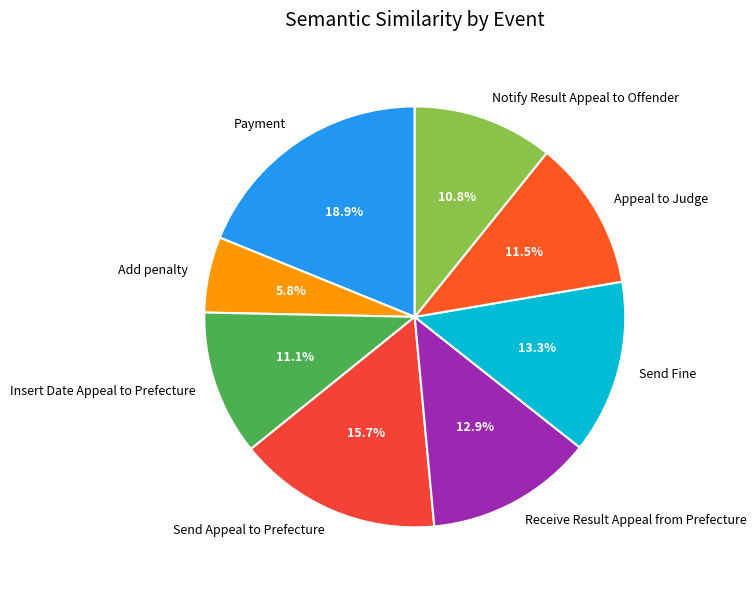

Combined, what portion of the pie is Send Fine and Notify Result Appeal to Offender?

24.1%